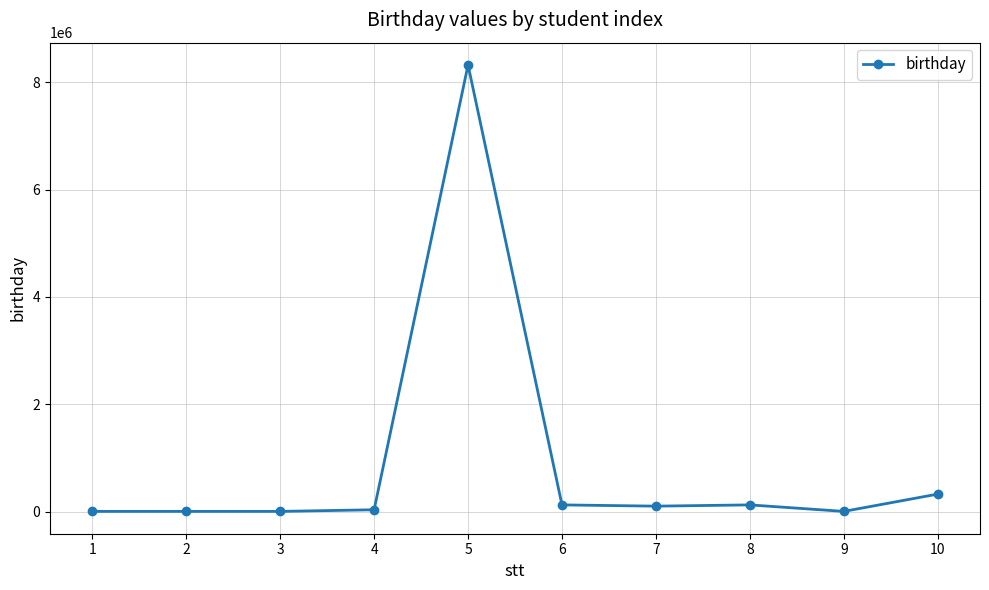

What is the sum of all values?

9032247